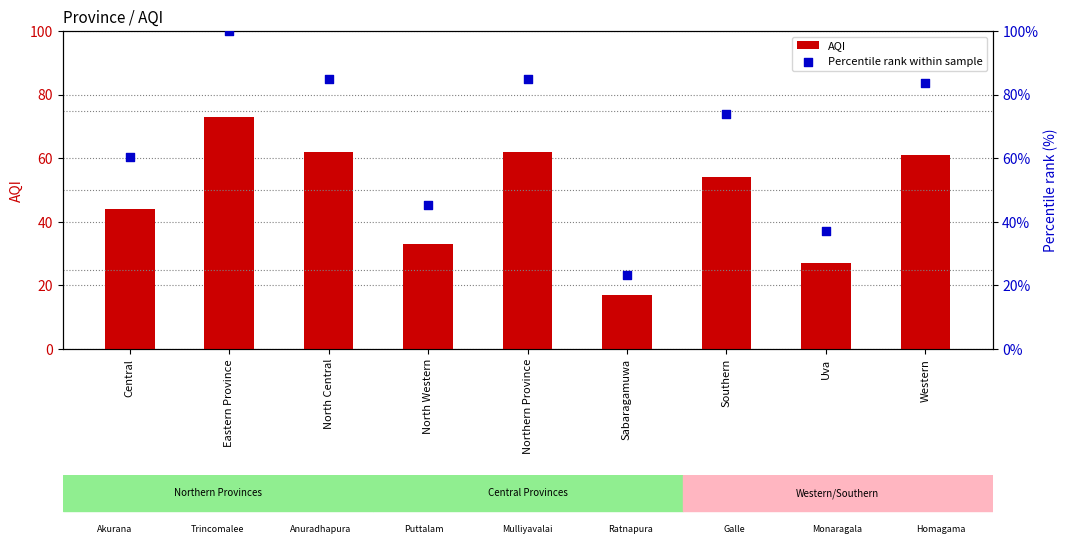

At how many categories does at least one series exceed 61?

5